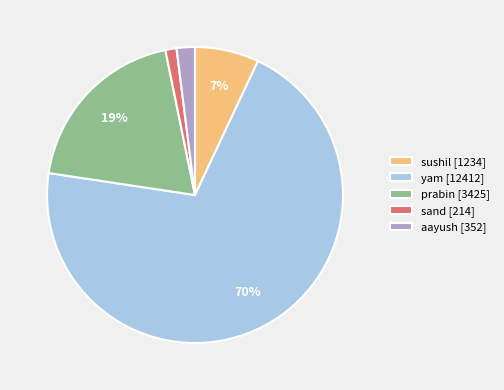

To the nearest percent, what percentage of the pie is sushil [1234]?

7%